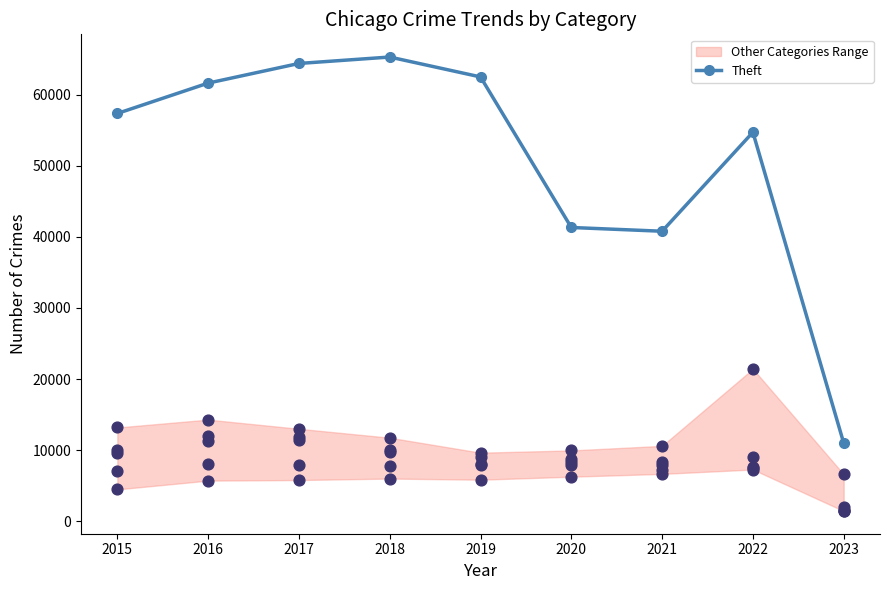

Between 2019 and 2021, which is larger?

2019